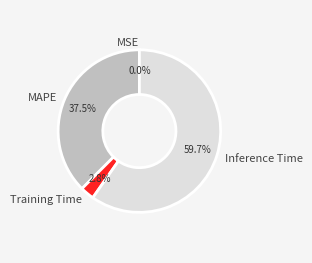

To the nearest percent, what is the difference between the largest and smallest slice percentages?

60%